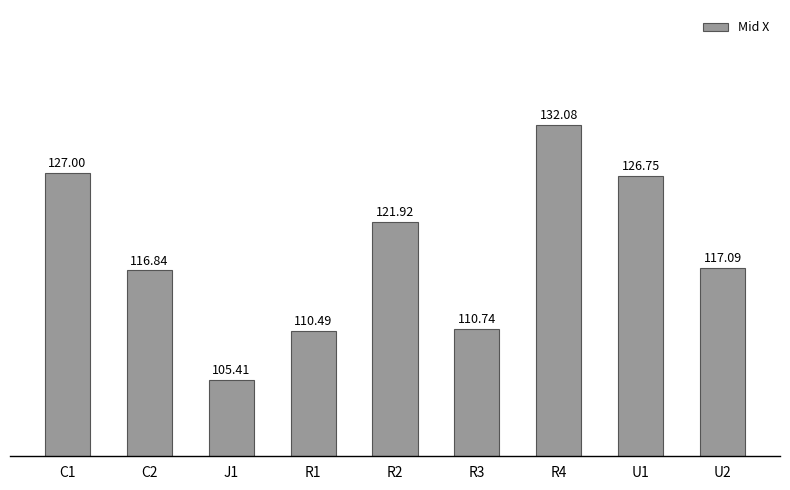

How many data points does each series have?

9